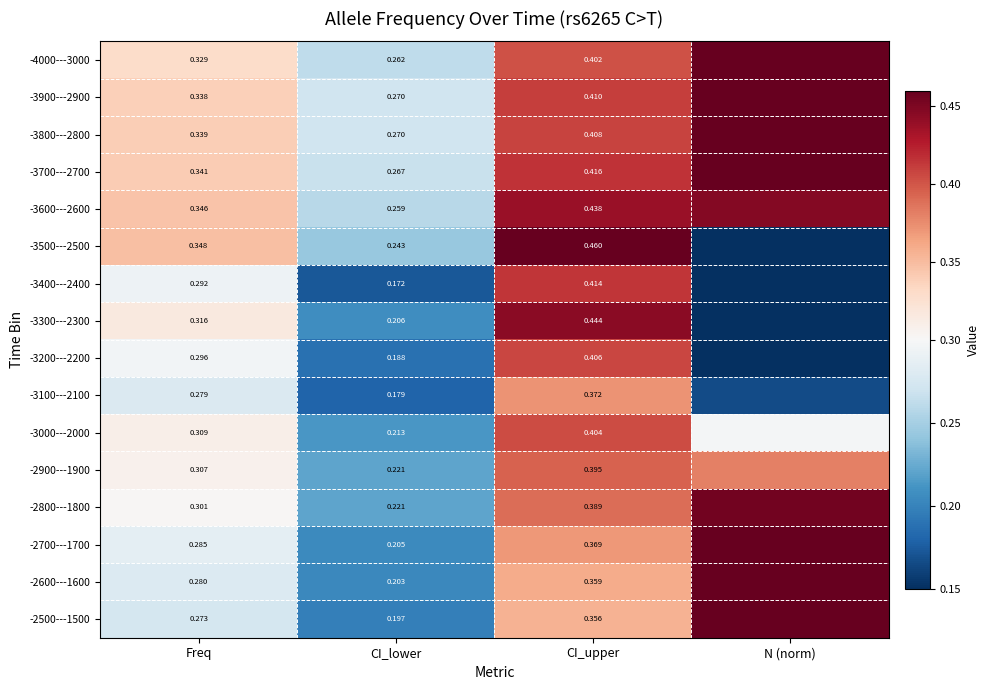

Is it true that -3000---2000 equals 0.1 at N (norm)?

False